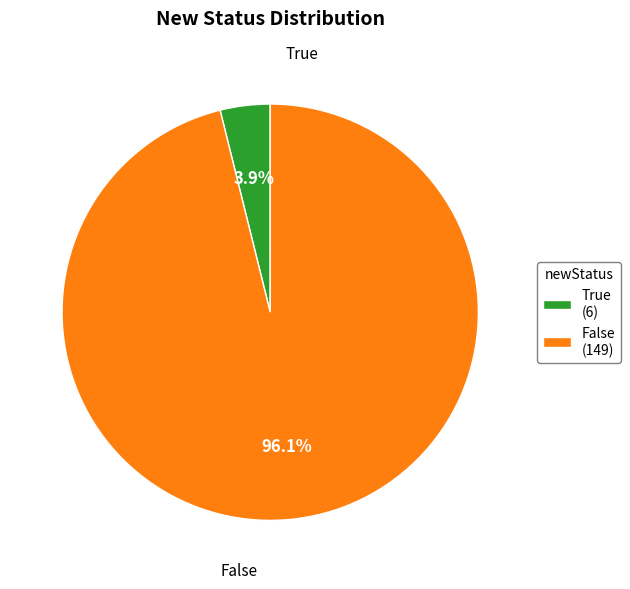

How many slices are in this pie chart?

2